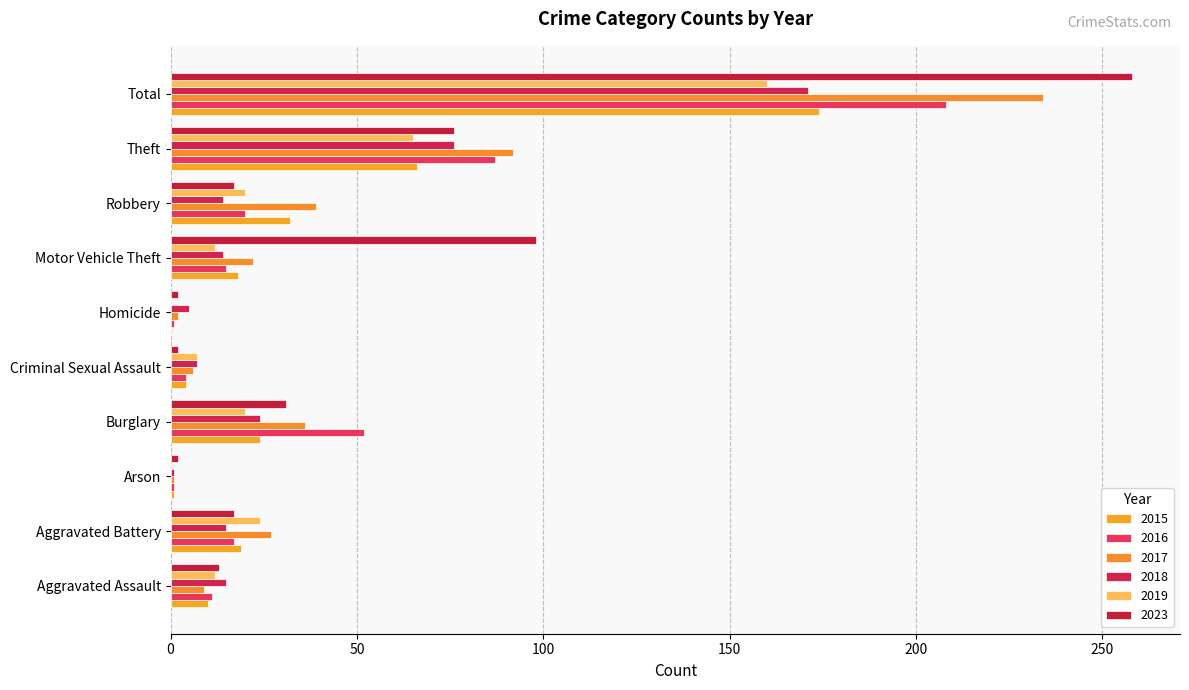

At which label is 2023 closest to 130?

Motor Vehicle Theft